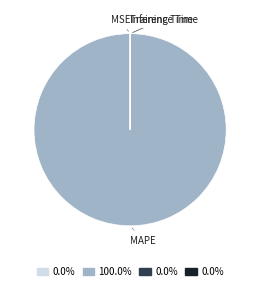

Is there a majority slice in this chart?

Yes